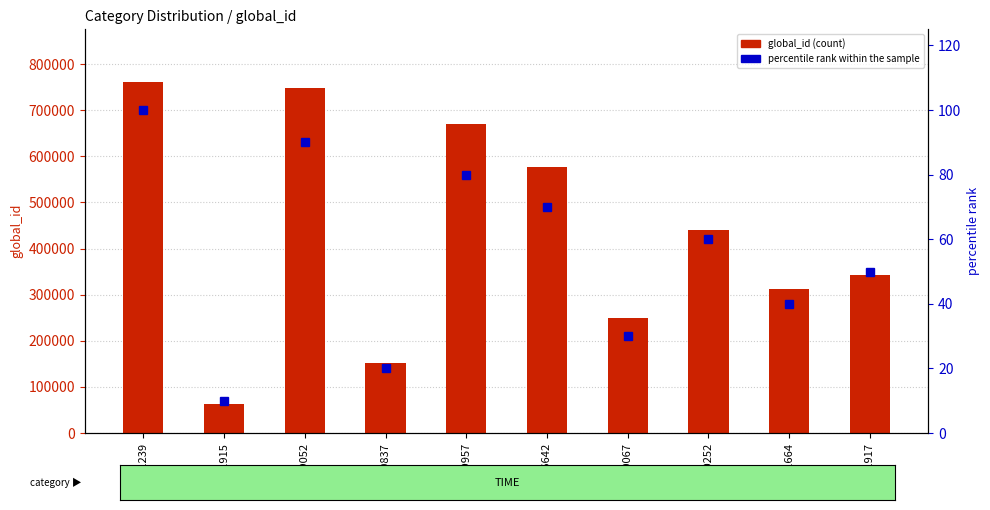

How many data points does each series have?

10